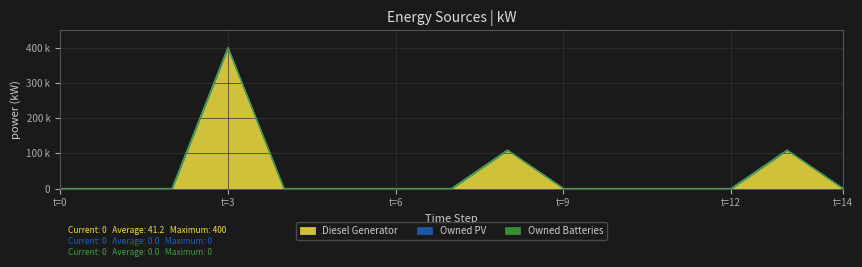

Between 2 and 7, which series saw the biggest shift?

Diesel Generator